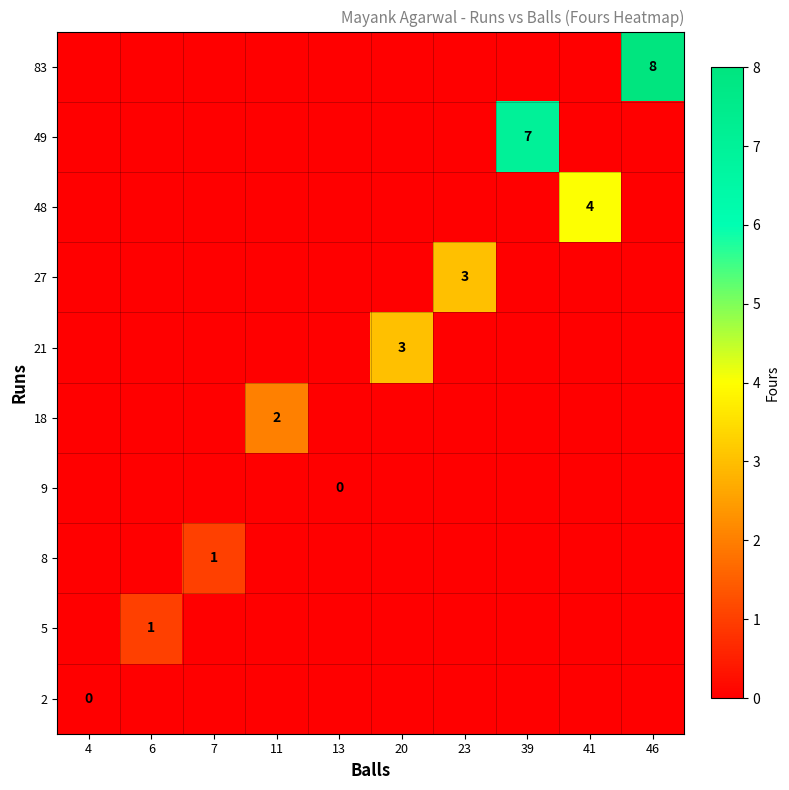

The 27 series shows 3 at 23. True or false?

True